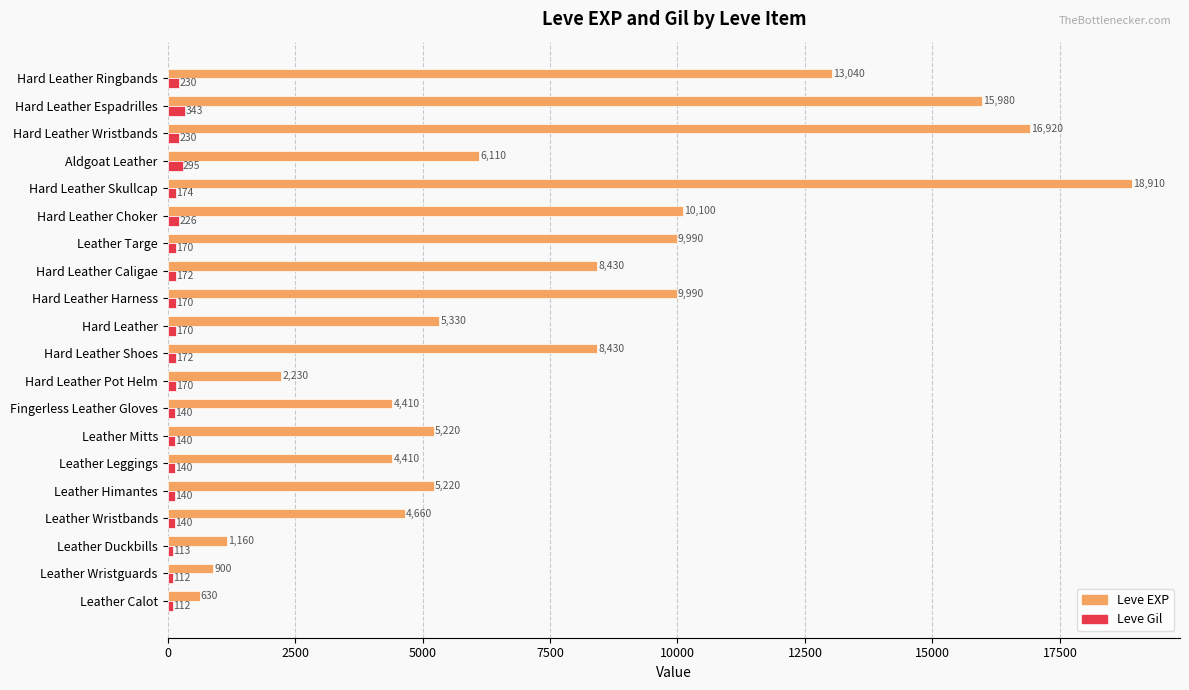

What is the greatest value displayed?

18910